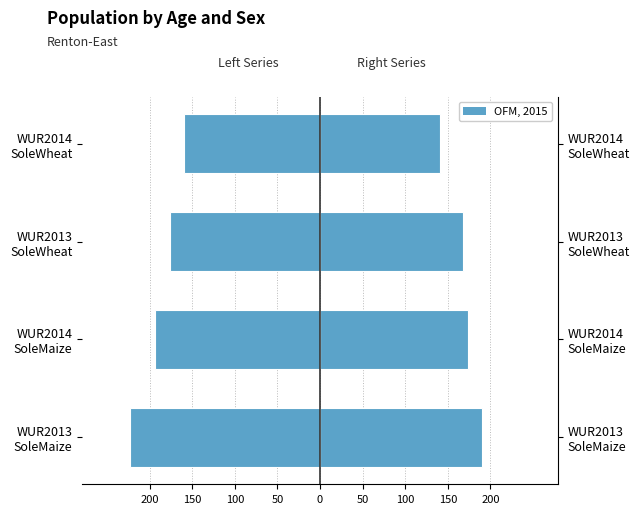

How many series are shown in this chart?

2